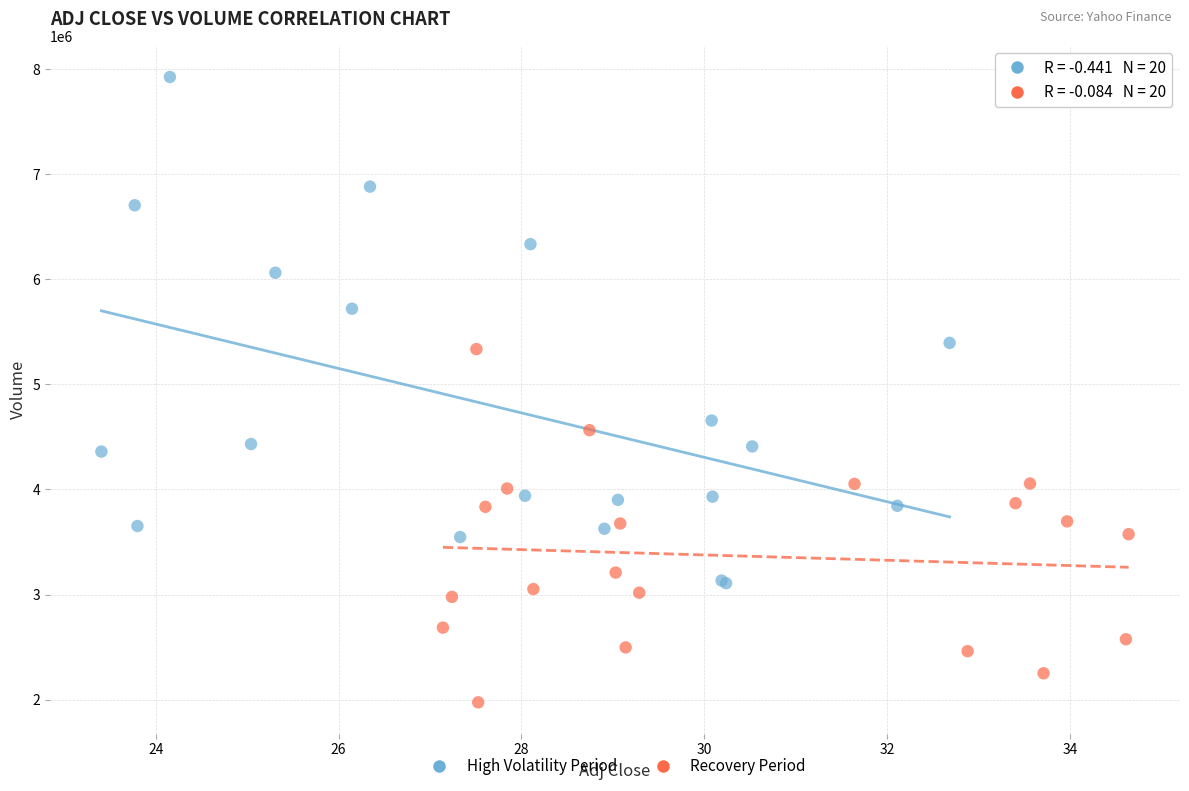

Which series contains the lowest Y value?

Recovery Period